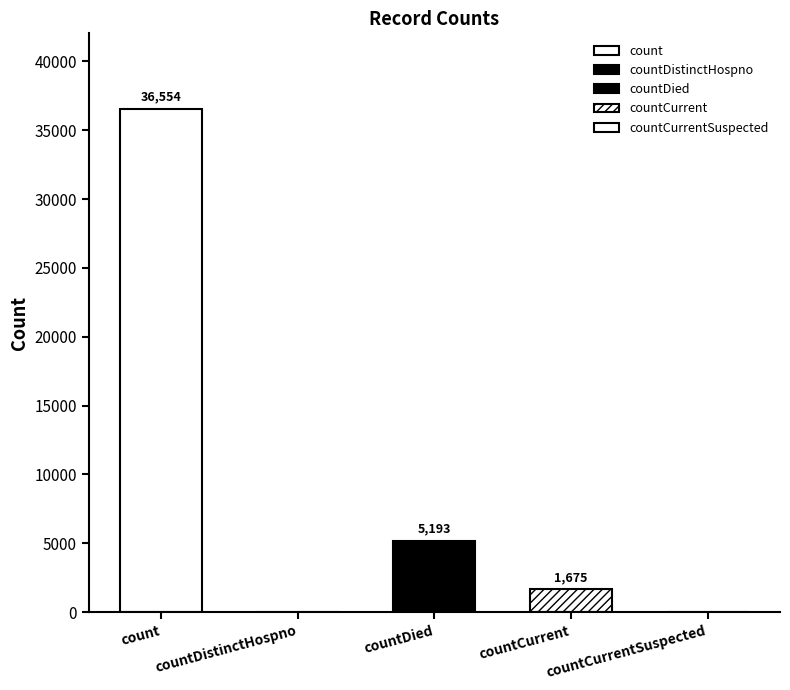

Count the number of categories in the chart.

5